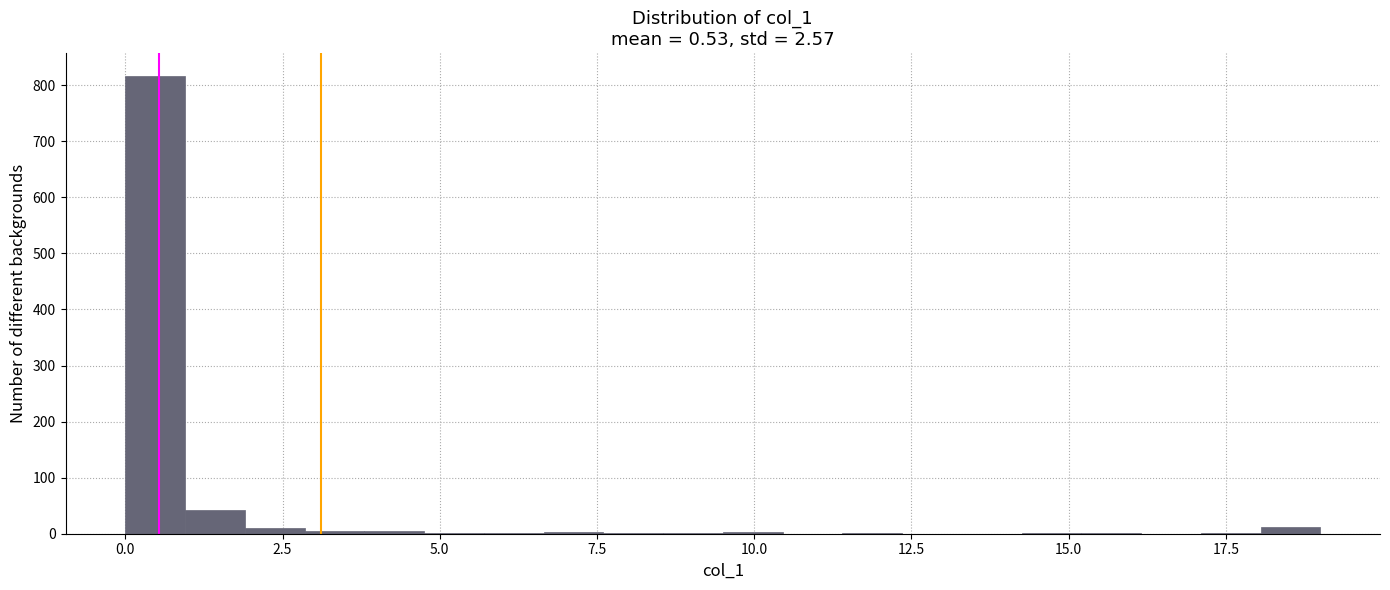

Around what value on the x-axis is the tallest bar? Give the approximate position of its centre, as read against the axis.

0.5